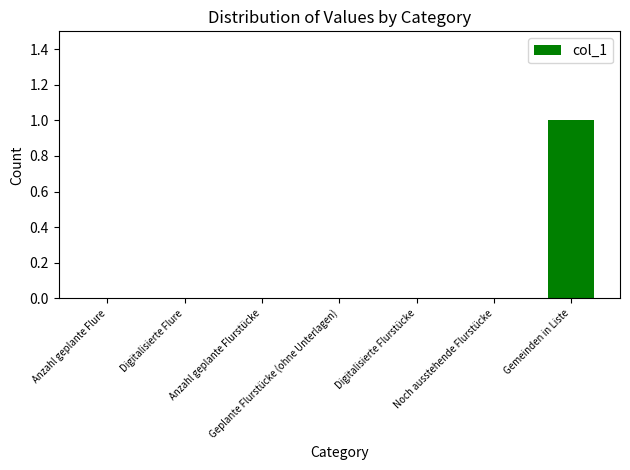

What is the sum of all values?

1.0